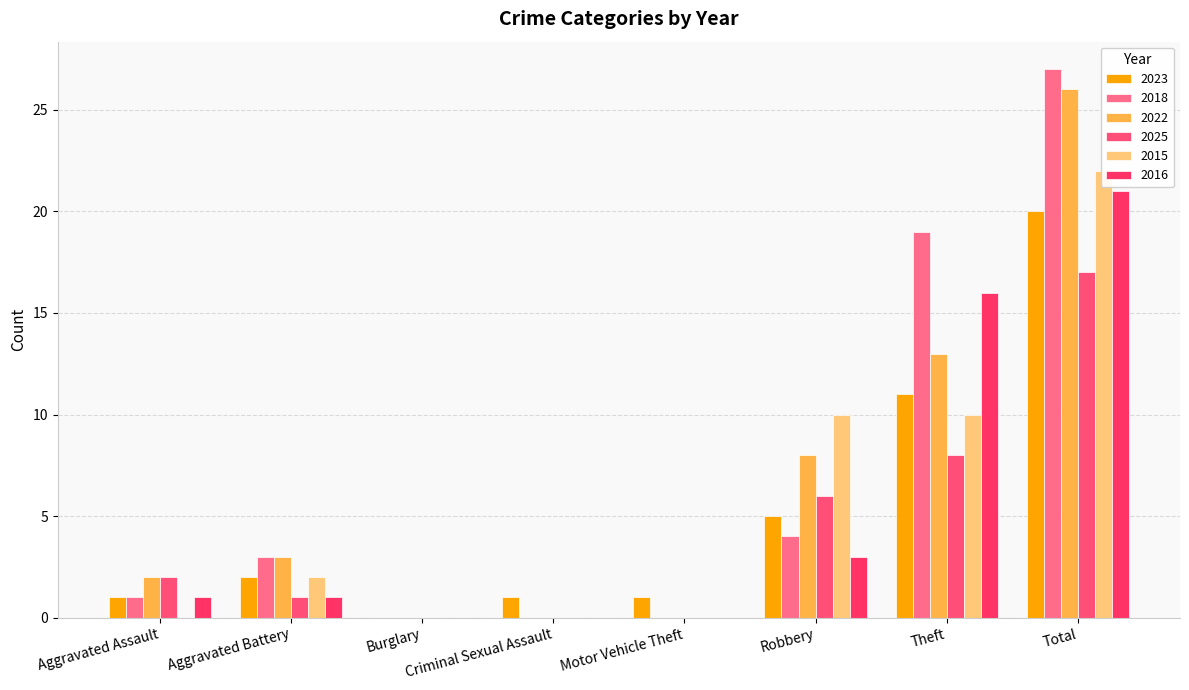

Rank the categories by 2022 value from highest to lowest.

Total, Theft, Robbery, Aggravated Battery, Aggravated Assault, Burglary, Criminal Sexual Assault, Motor Vehicle Theft